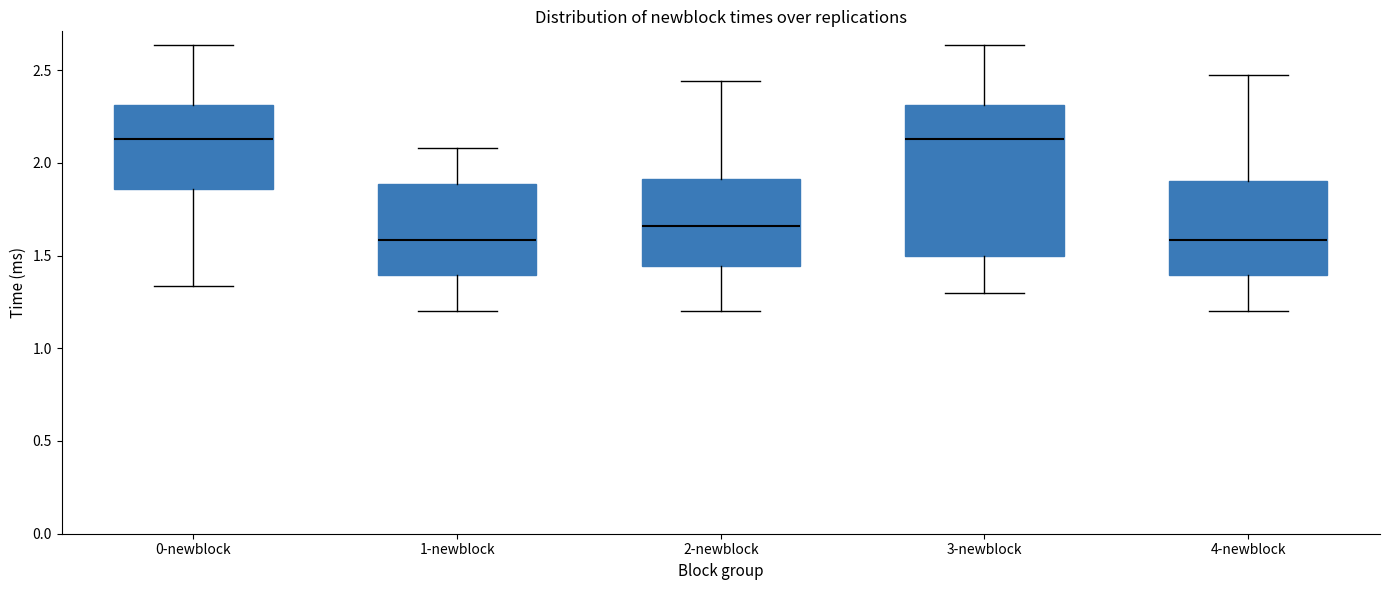

Where does the upper whisker of the box for 1-newblock end on the y-axis? The values are not printed on the chart, so give them approximately, as read against the axis.

2.10